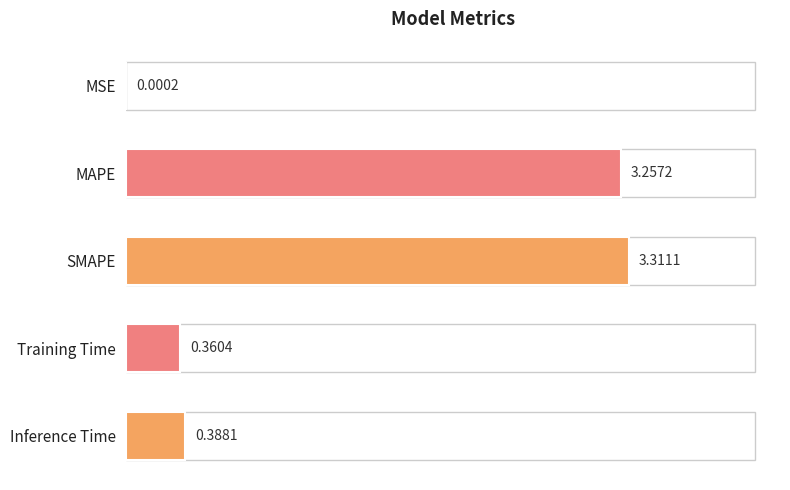

What is the sum of all values?

7.3